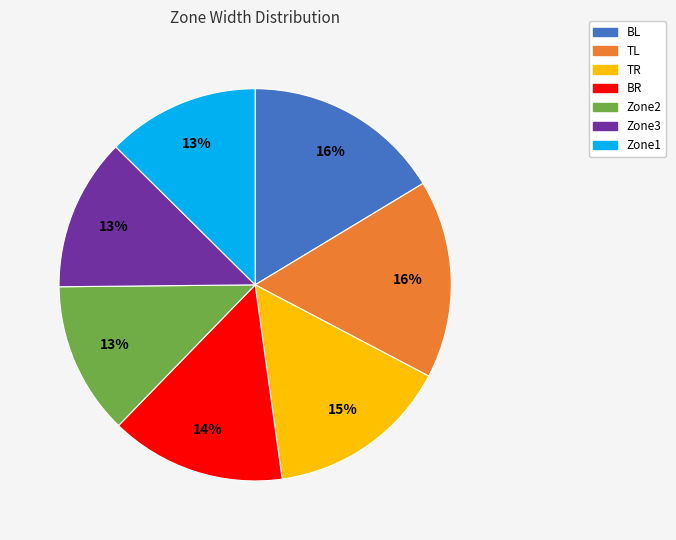

Is BL the majority of the pie?

No